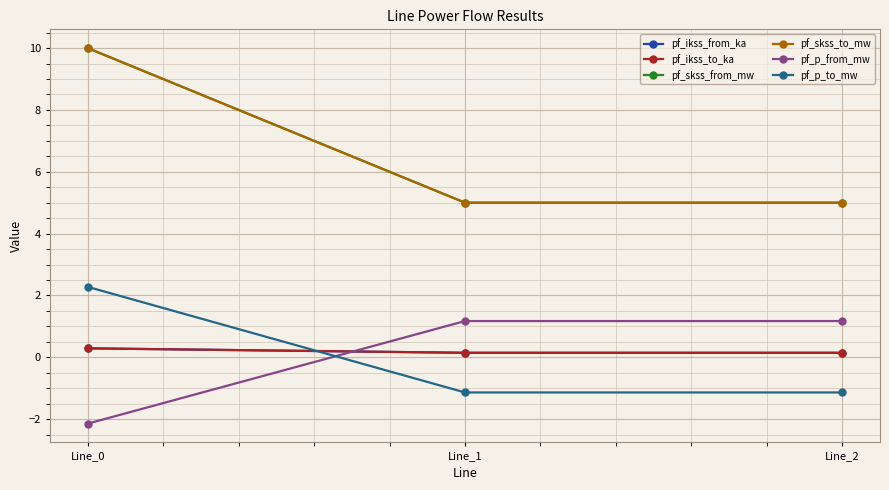

True or false: pf_skss_to_mw has a value of 4.4 at Line_0.

False